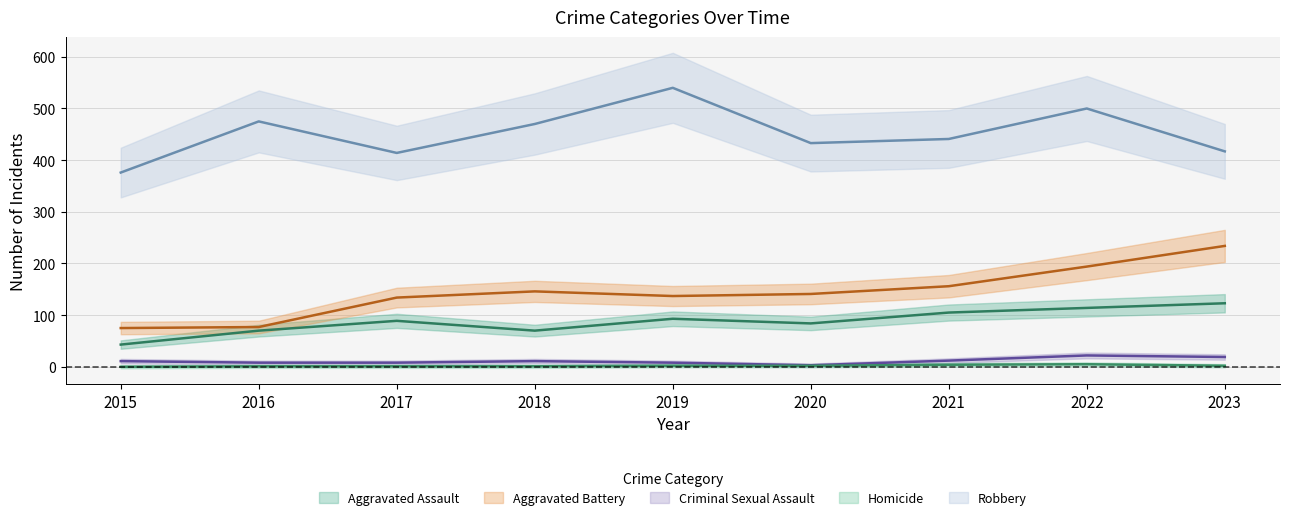

True or false: Aggravated Battery has more than 0 points higher than both neighbors.

True